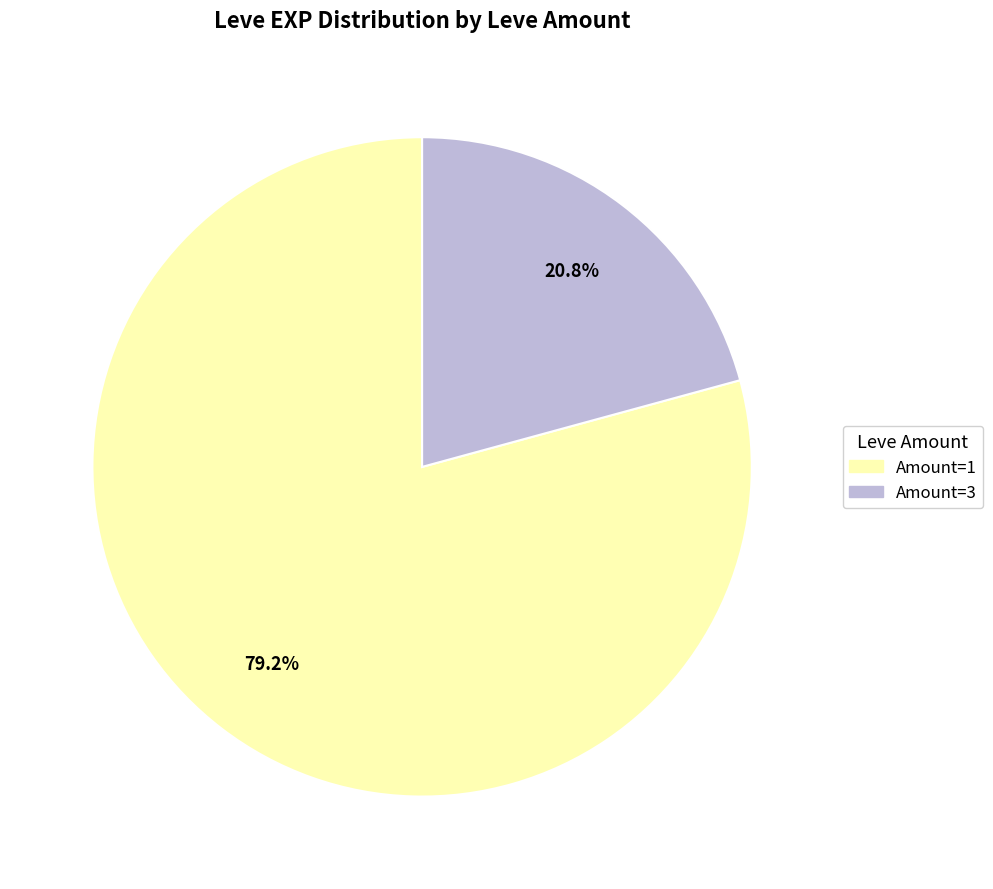

To the nearest percent, what is the difference between the largest and smallest slice percentages?

58%